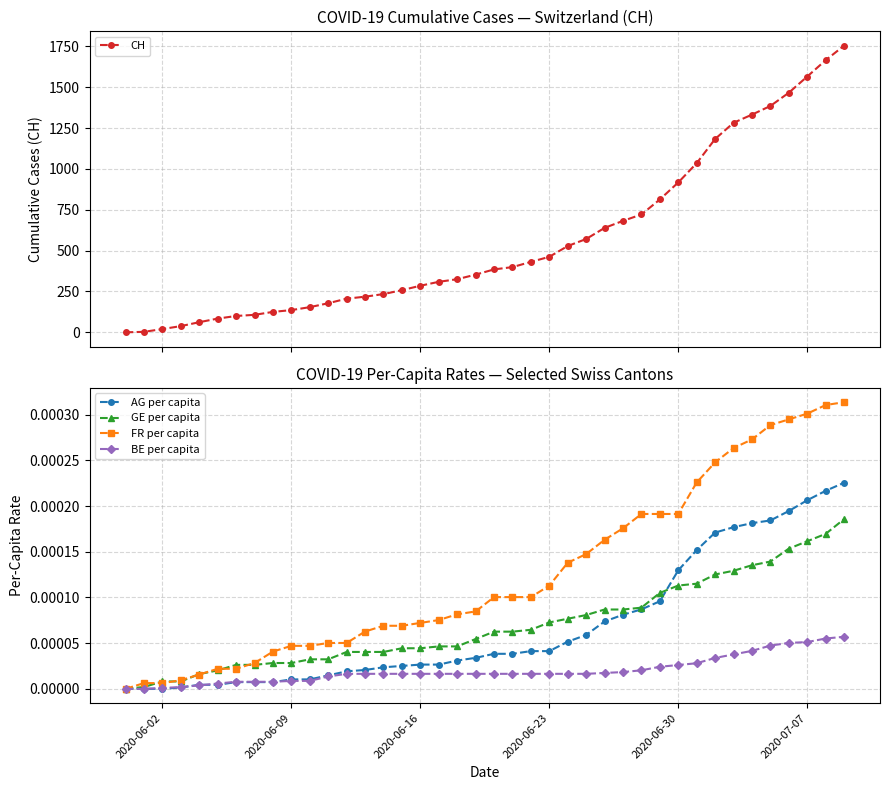

True or false: FR per capita and AG per capita intersect in this chart.

False